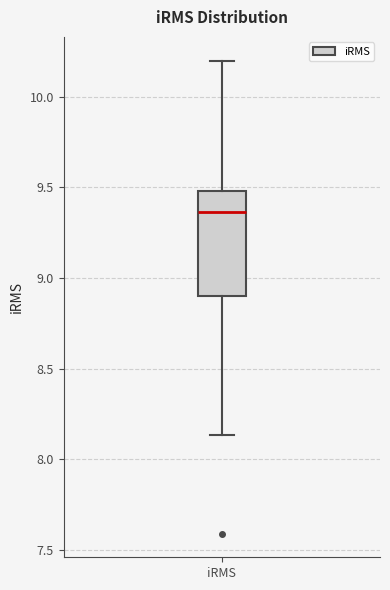

Transcribe this box plot: give where the median line is, the range the box spans, and where the two whiskers end, as read against the y-axis. The values are not printed on the chart, so give them approximately, as read against the axis.

median 9.35, box 8.90 to 9.50, whiskers 8.15 to 10.20